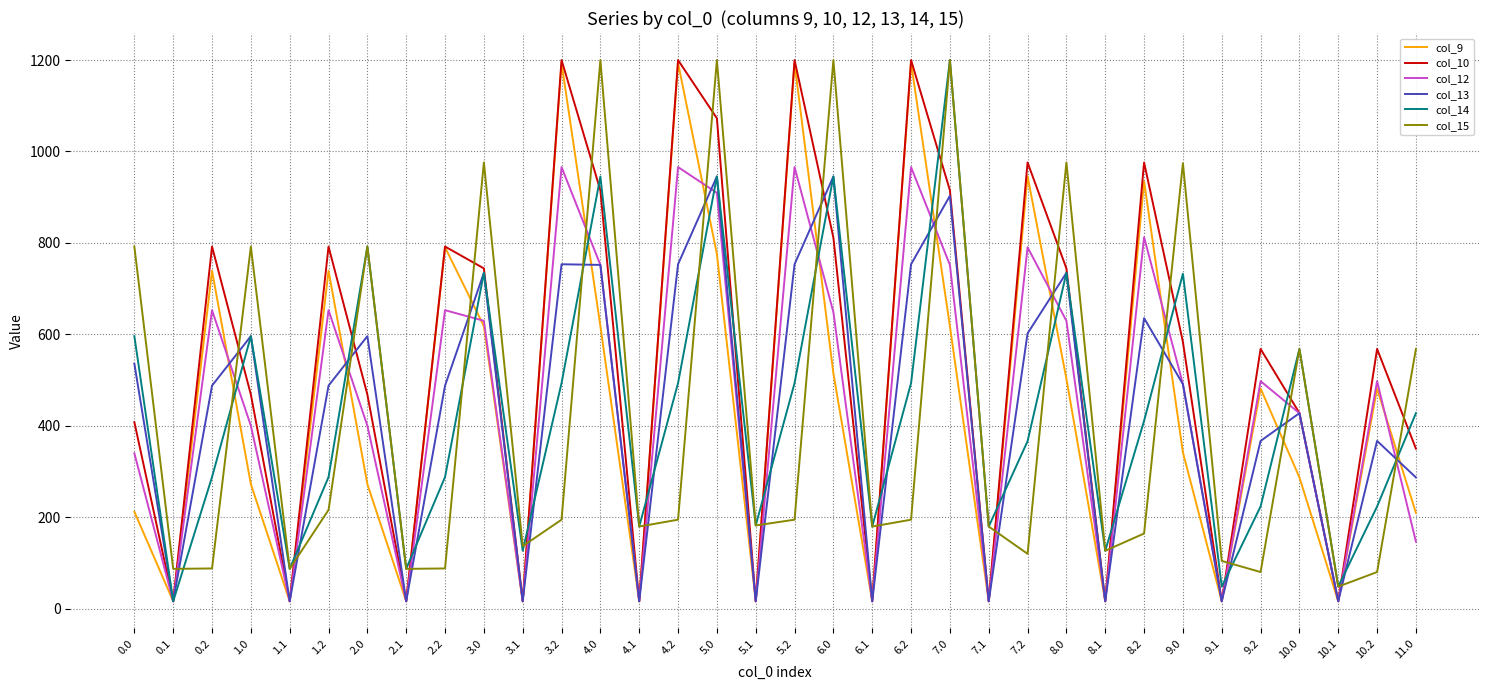

Between 0.2 and 2.0, which series saw the biggest shift?

col_15